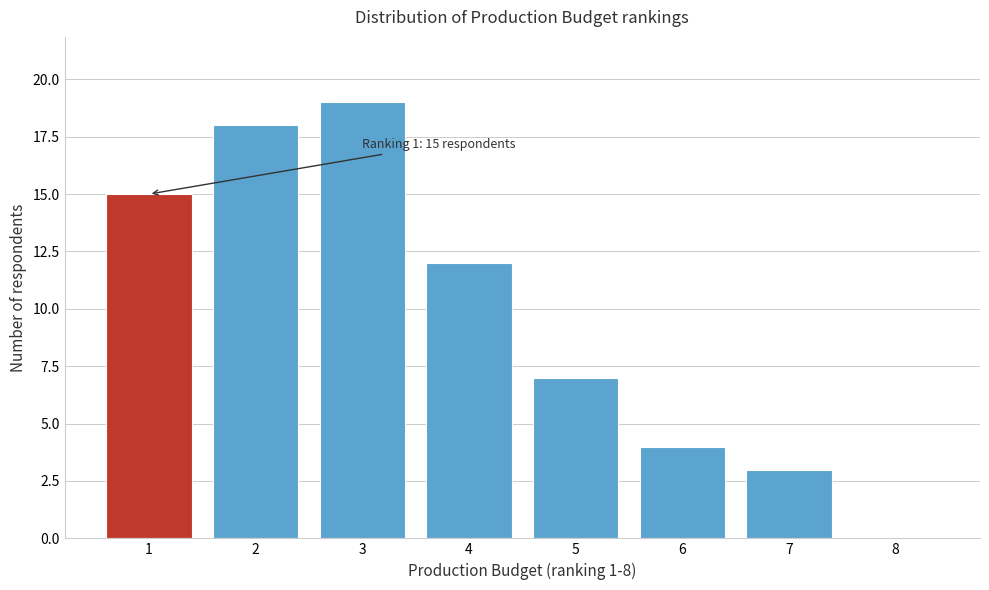

Over which range of the x-axis is the bar tallest?

2.5 to 3.5